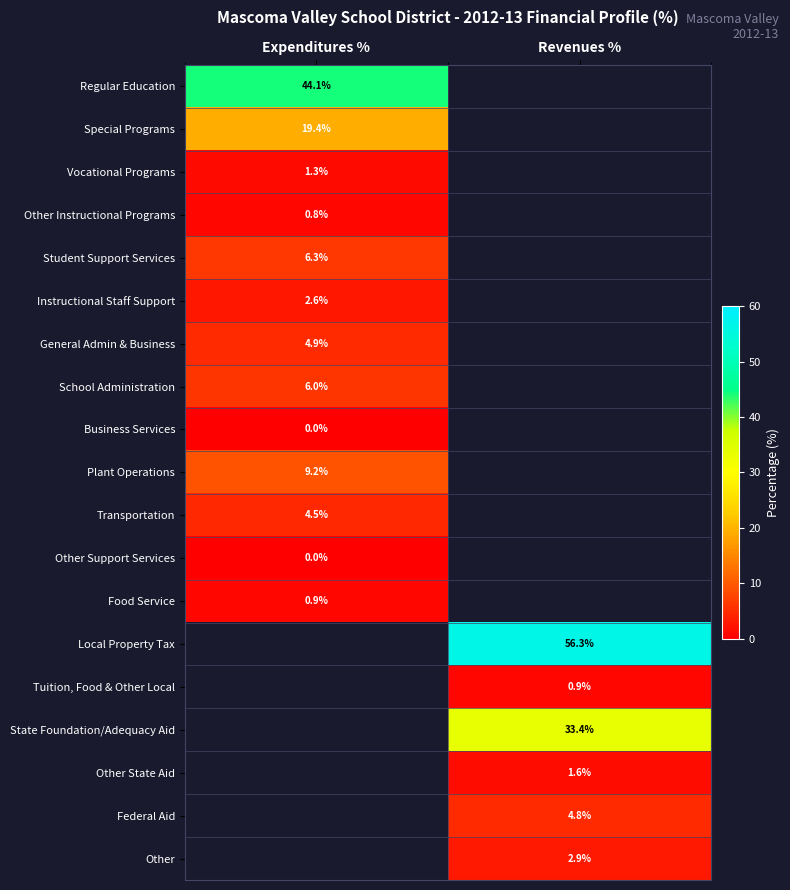

True or false: State Foundation/Adequacy Aid has a value of 12.1 at Revenues %.

False